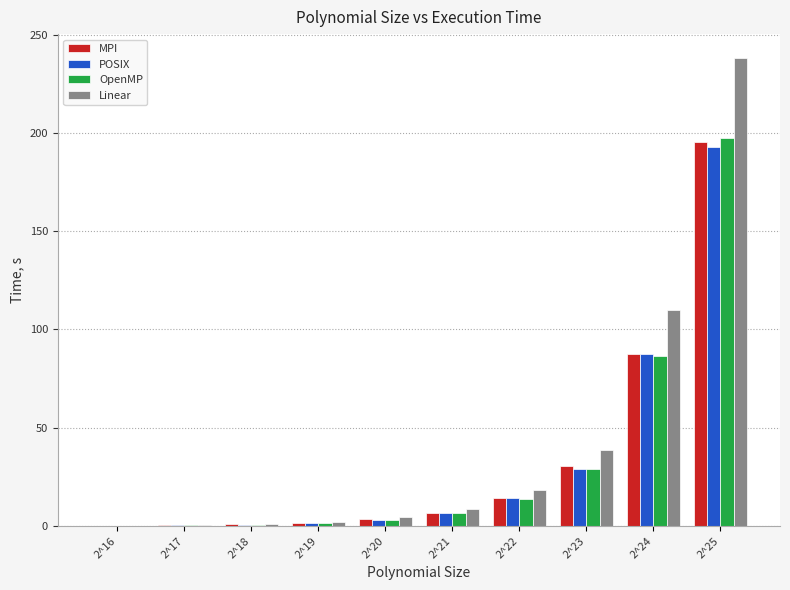

Which series changed the most between 2^23 and 2^25?

Linear